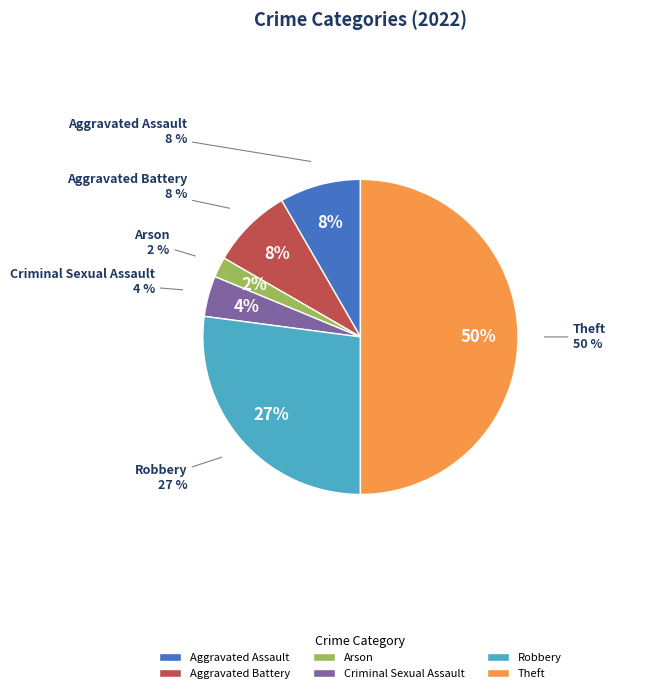

To the nearest percent, what portion does Robbery represent?

27%